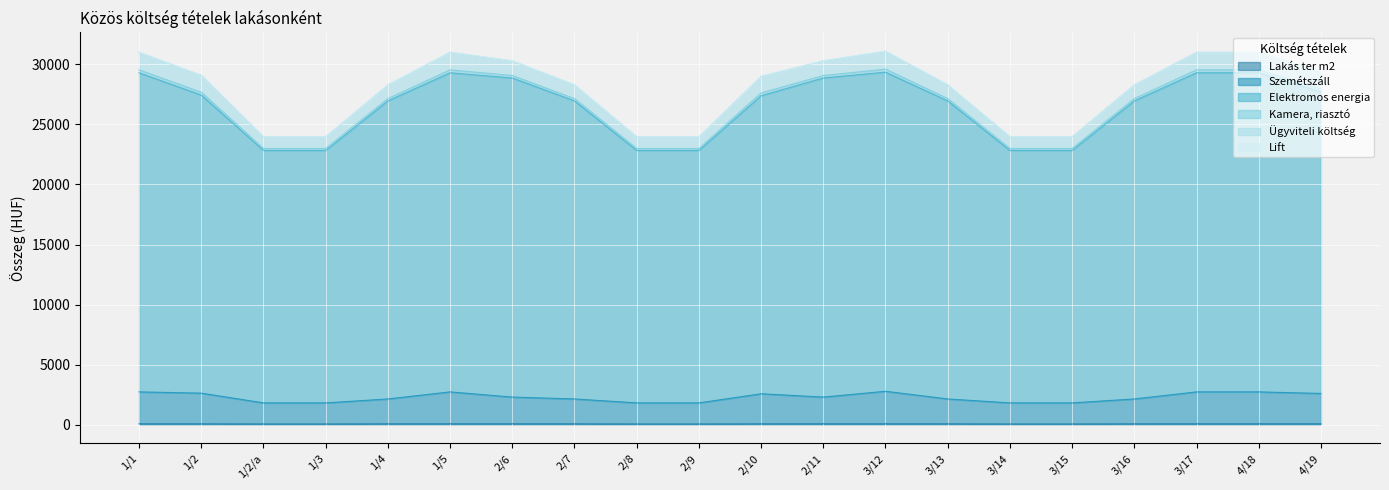

Does the chart display data point markers on the line(s)?

No